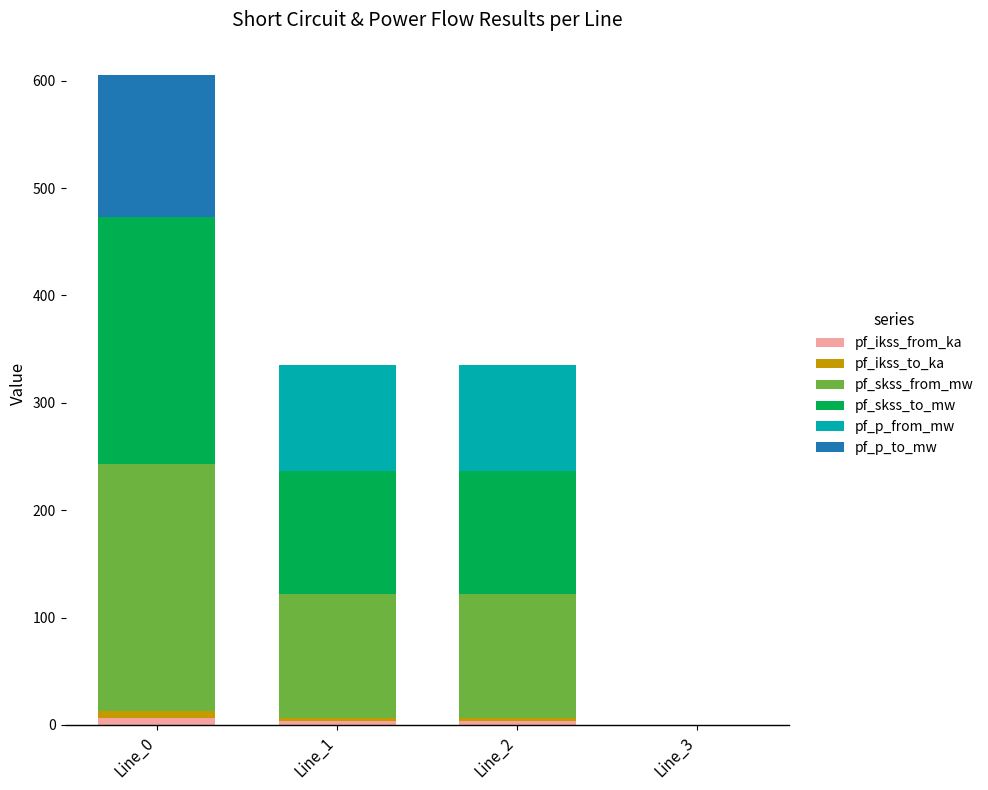

Are the bars grouped side by side (vs. stacked)?

No